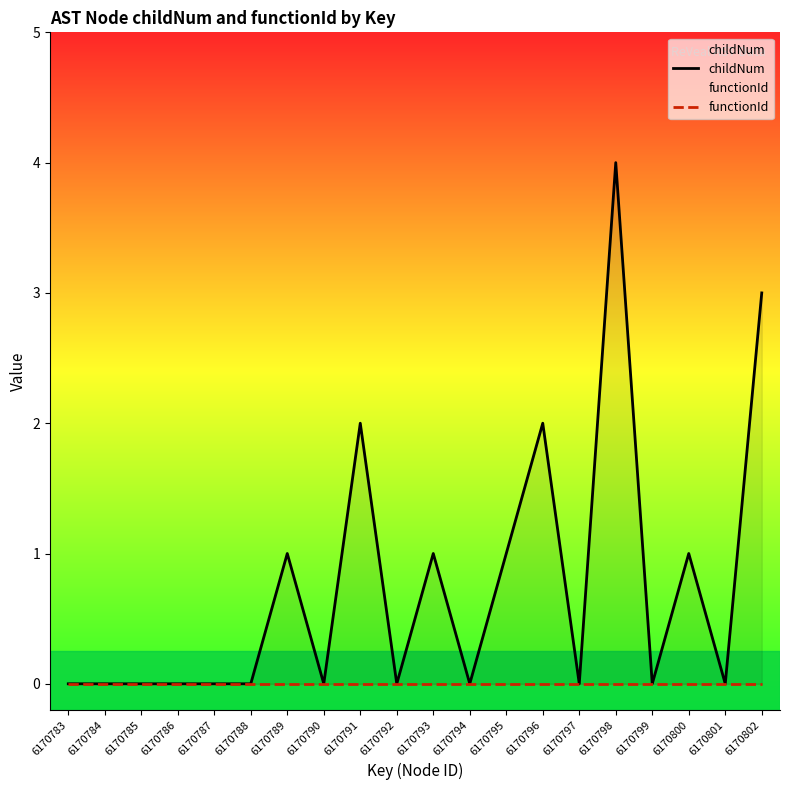

True or false: functionId has more than 1 points higher than both neighbors.

False